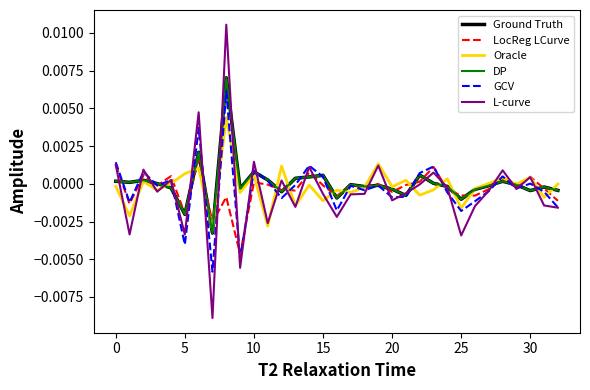

Is this an area chart (filled region under the line)?

No